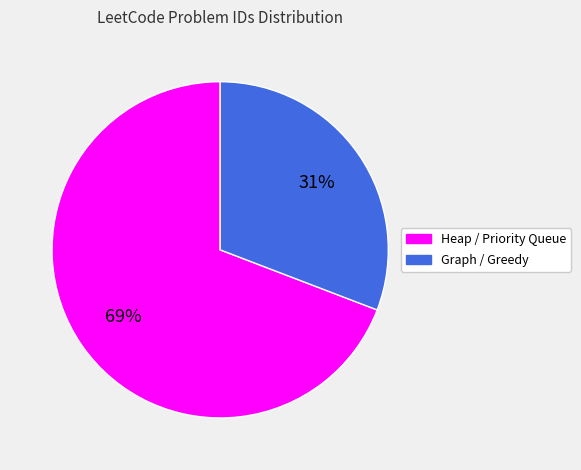

Is there any slice that represents more than half of the pie?

Yes